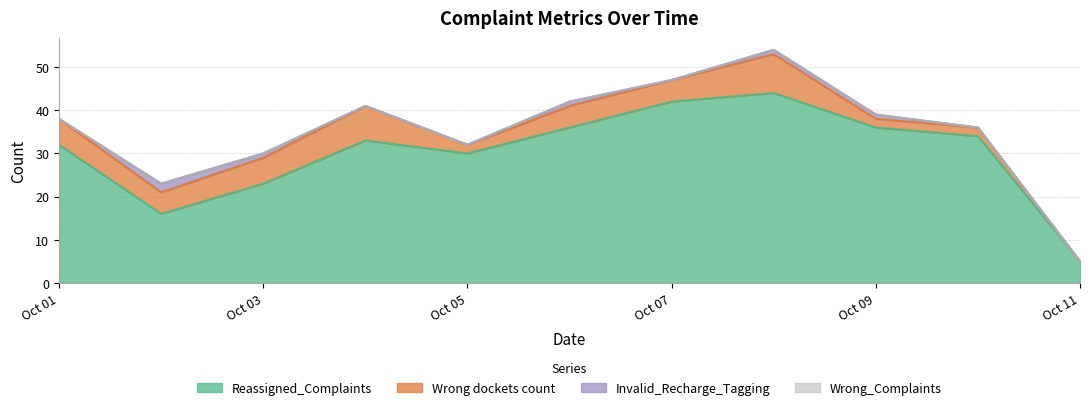

Which series changed the most between 2025-10-01 and 2025-10-10?

Wrong dockets count